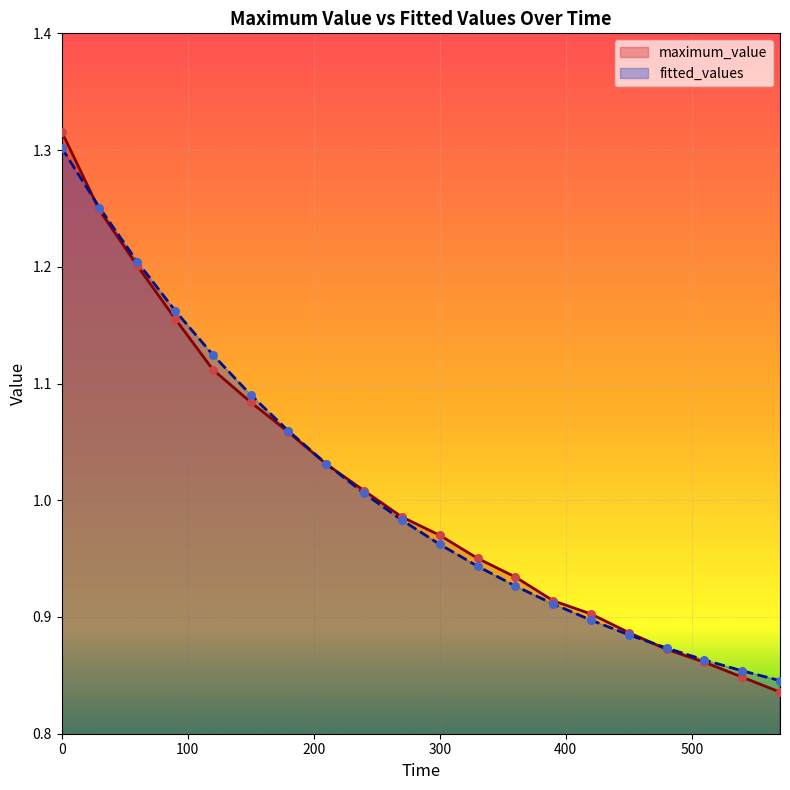

What is the total value across all series at 420?

1.8